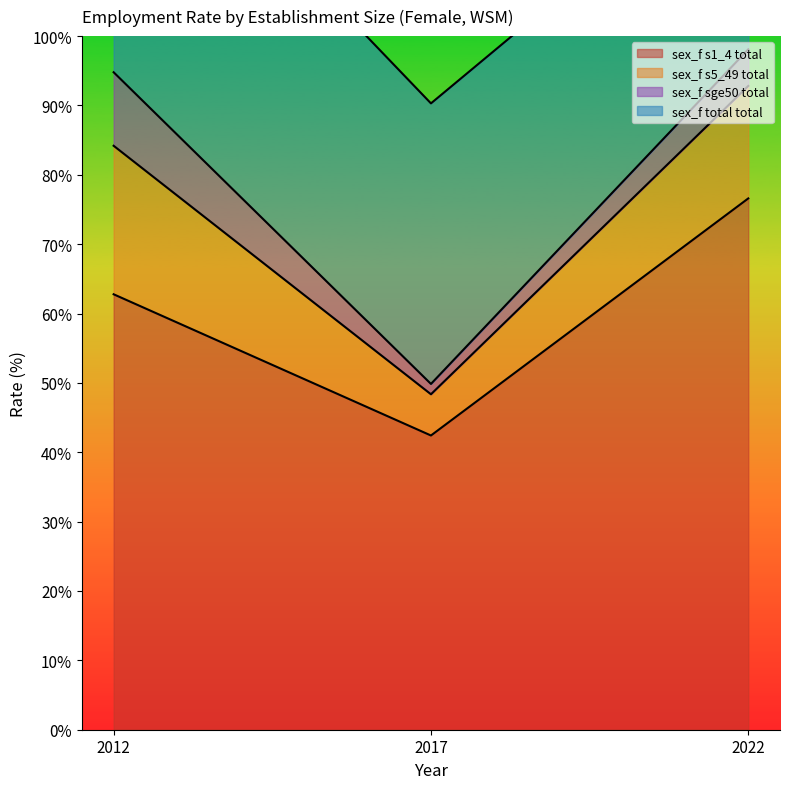

What value does the sex_f s5_49 total series have at 2022?

128.4